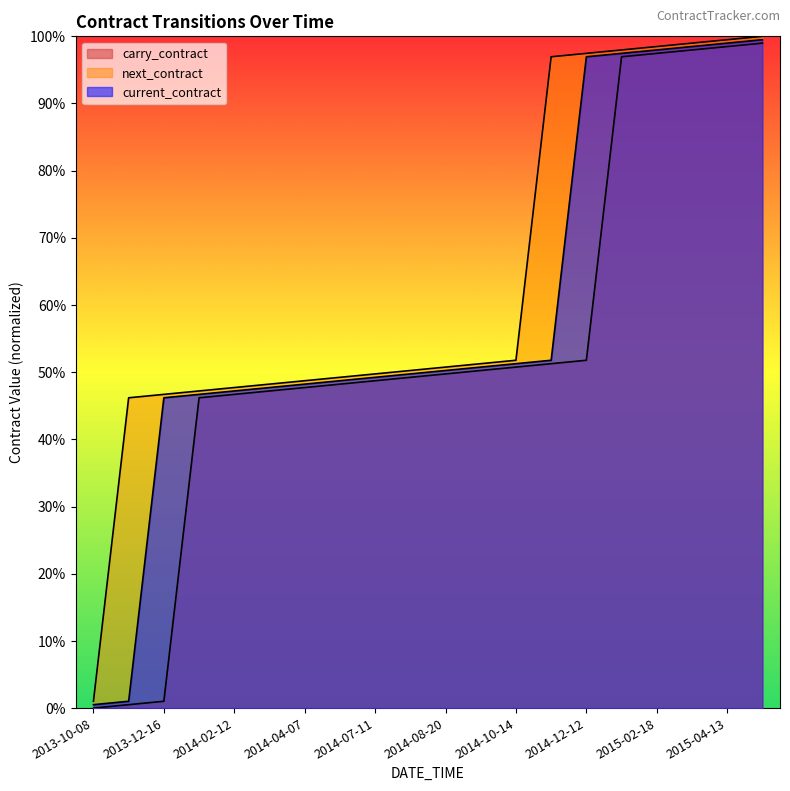

True or false: current_contract and next_contract intersect in this chart.

False